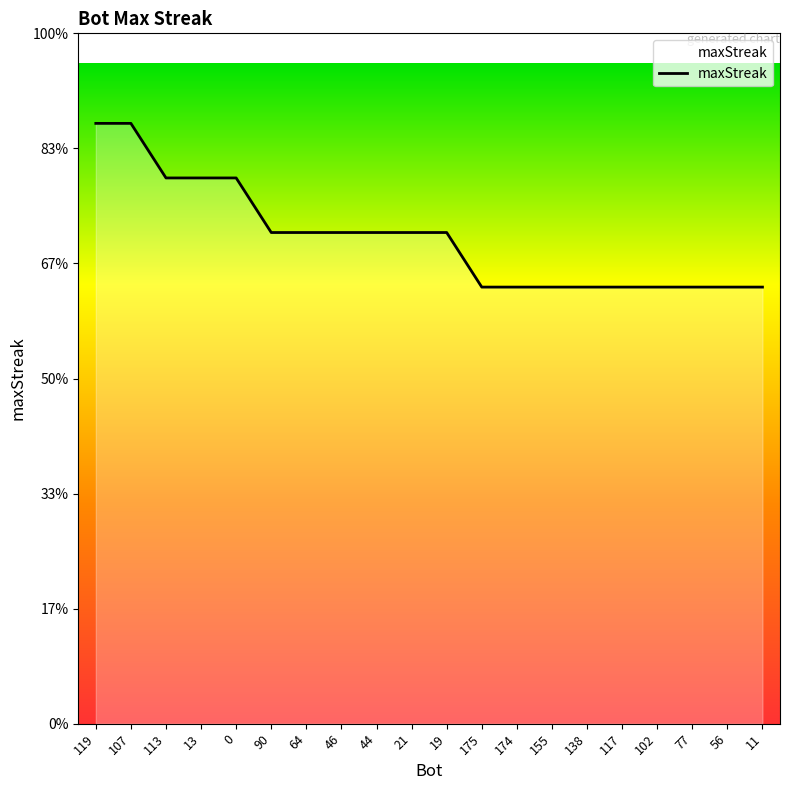

Is this an area chart (filled region under the line)?

Yes